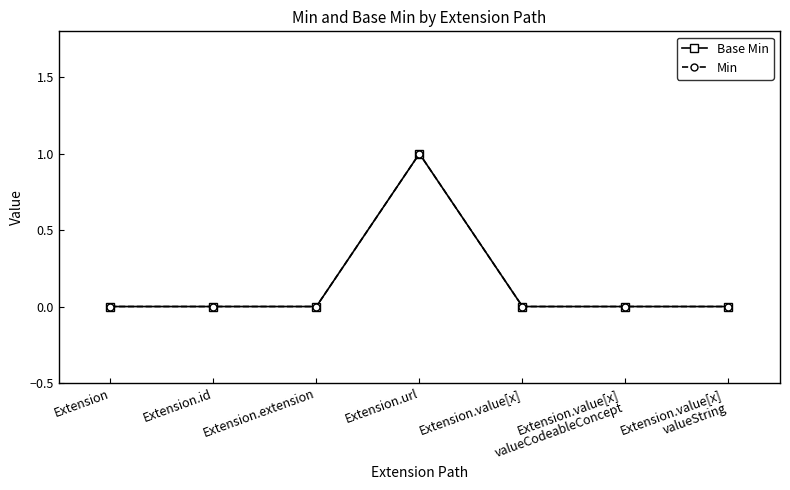

Reading left to right, transcribe all the data shown in this chart.

Base Min: 0	0	0	1	0	0	0
Min: 0	0	0	1	0	0	0